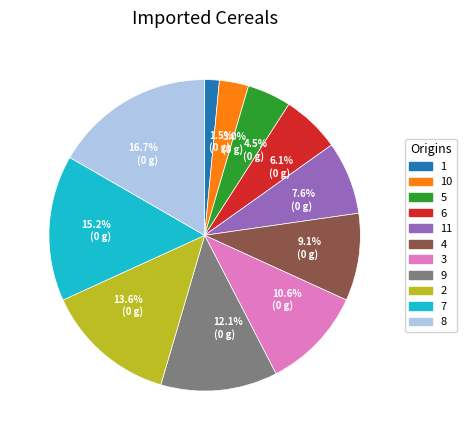

Does 5 account for over 50% of the chart?

No